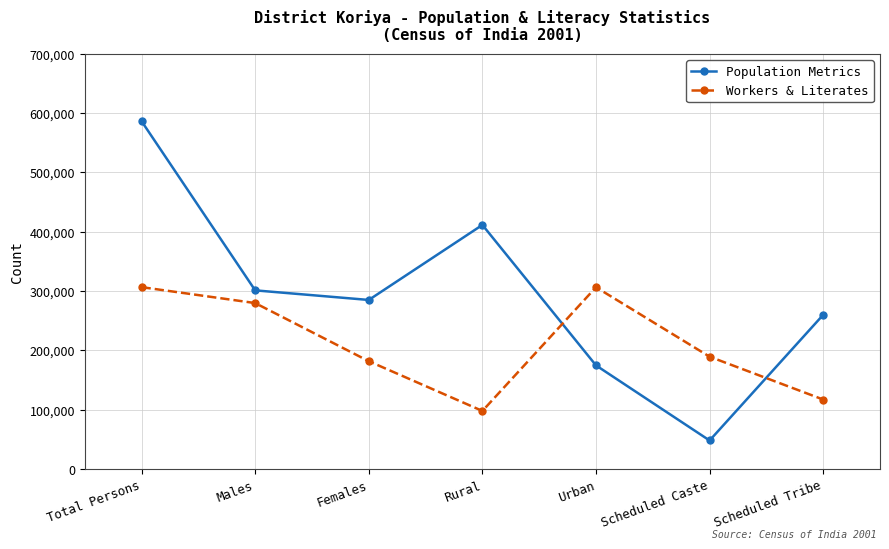

What is the sum of the Population Metrics values at Females and Total Persons?

871403